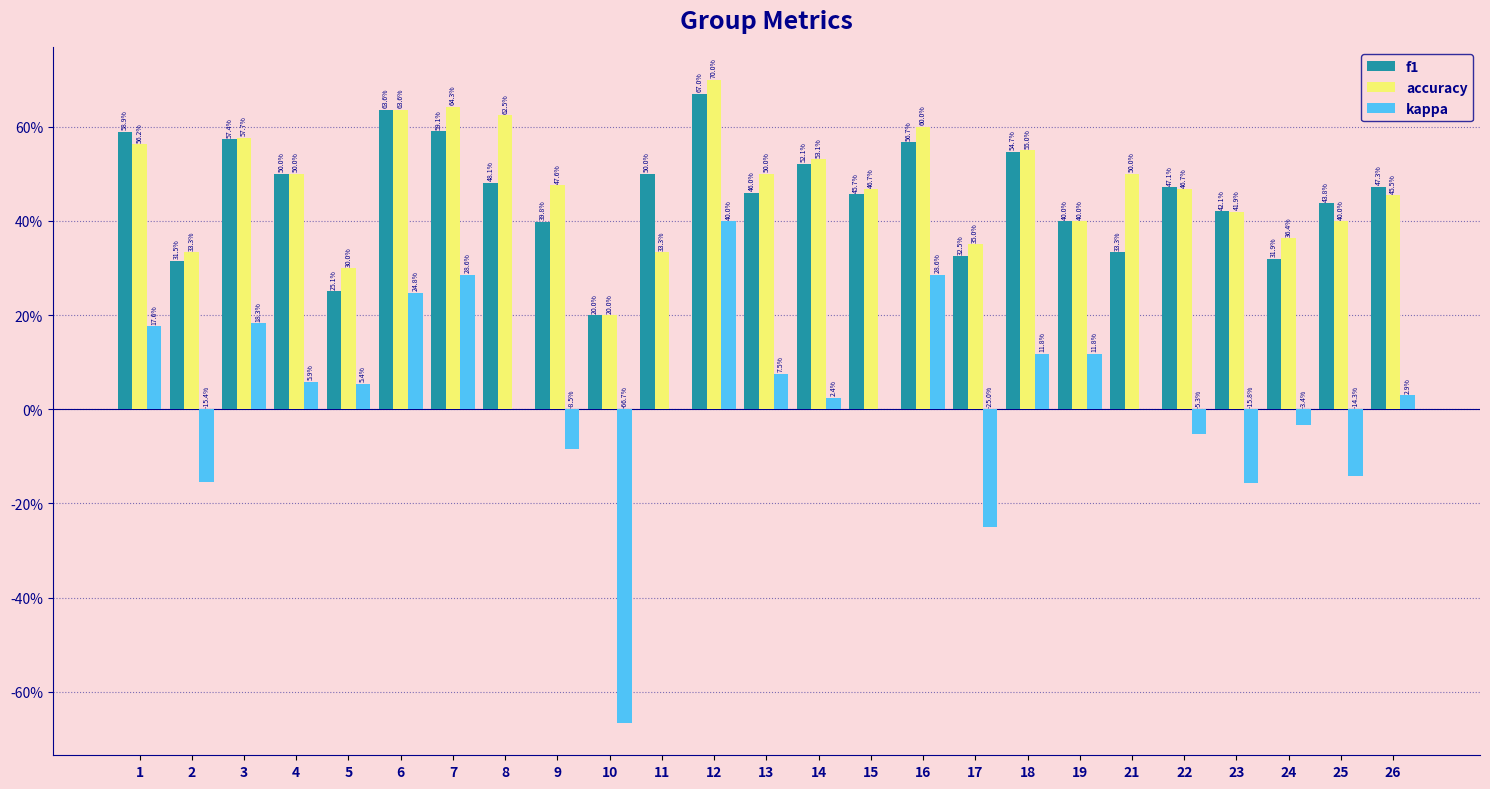

Between 4 and 10, which is larger?

4